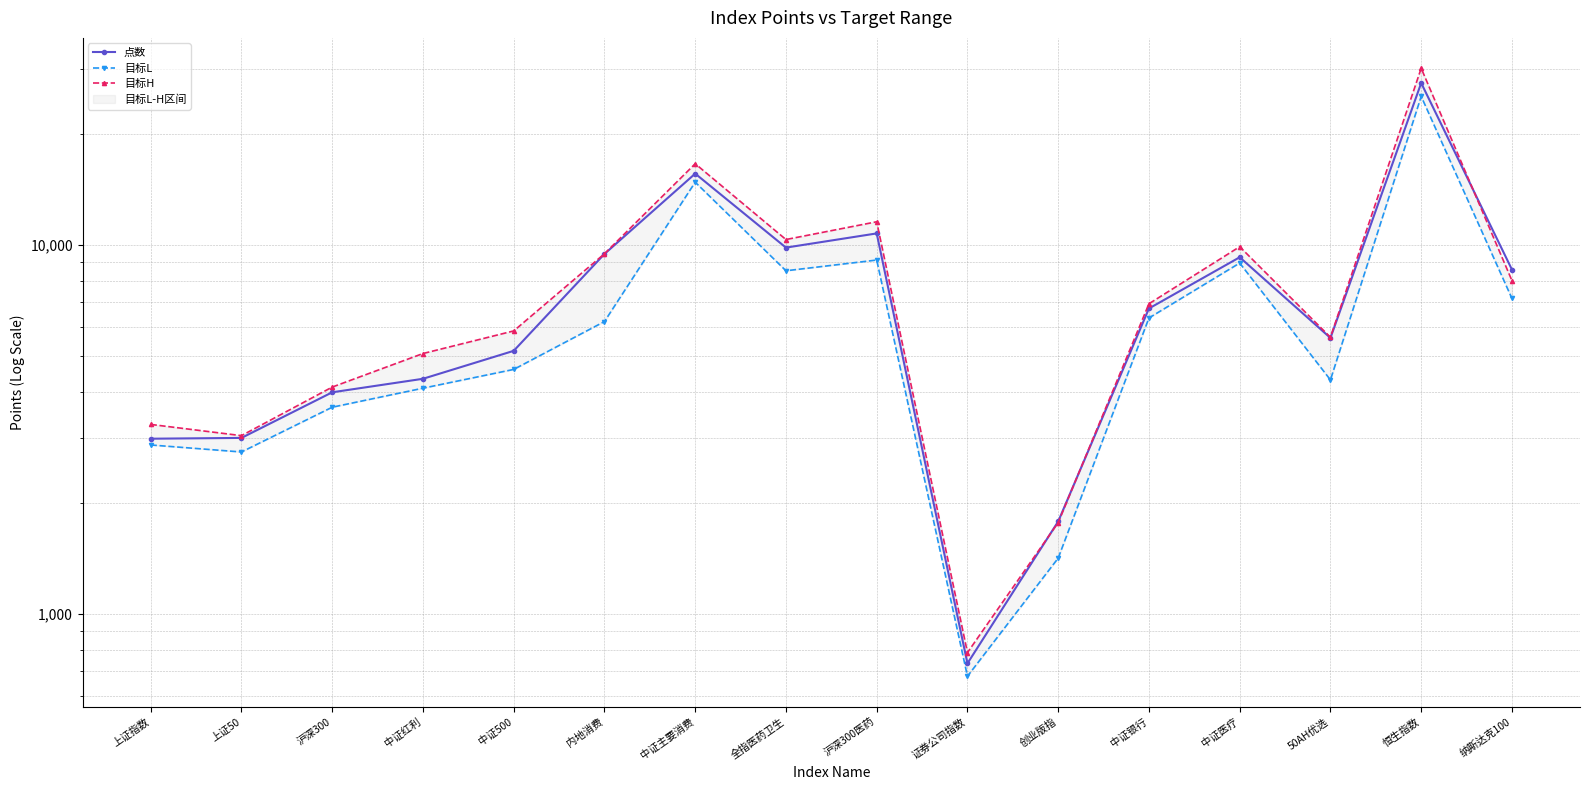

Which series changed the most between 中证500 and 沪深300医药?

目标H